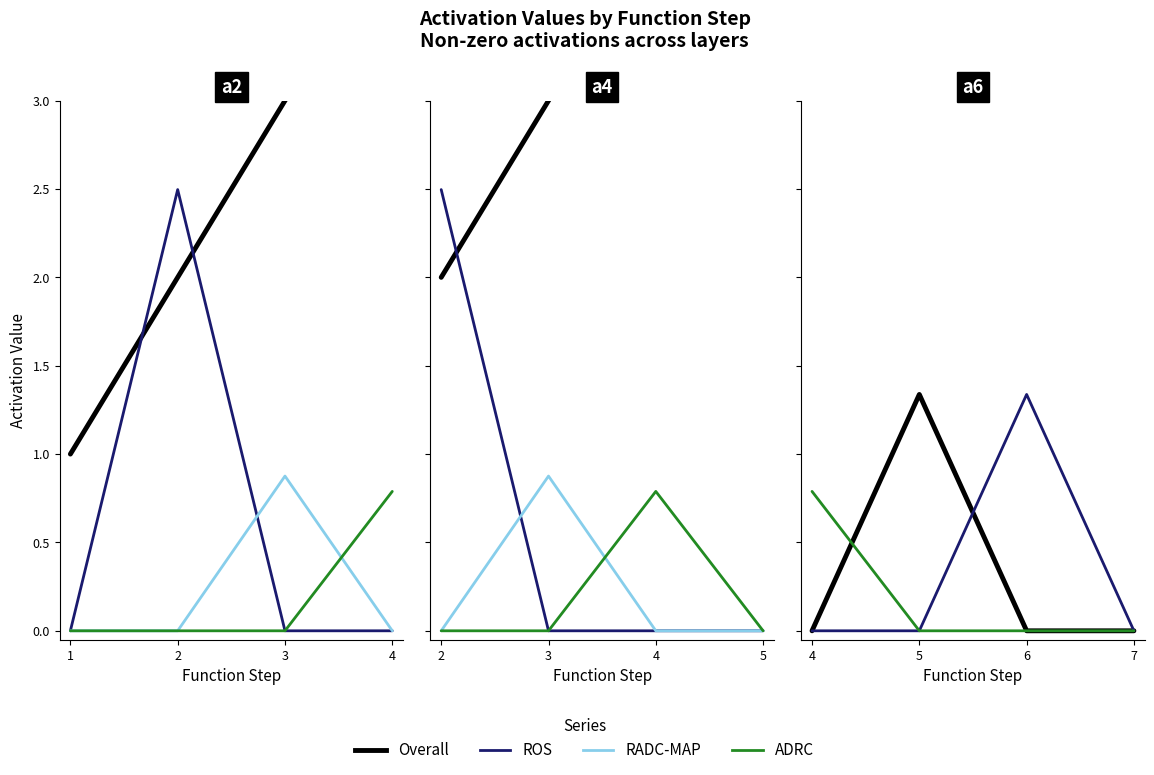

How many categories are shown in the chart?

4